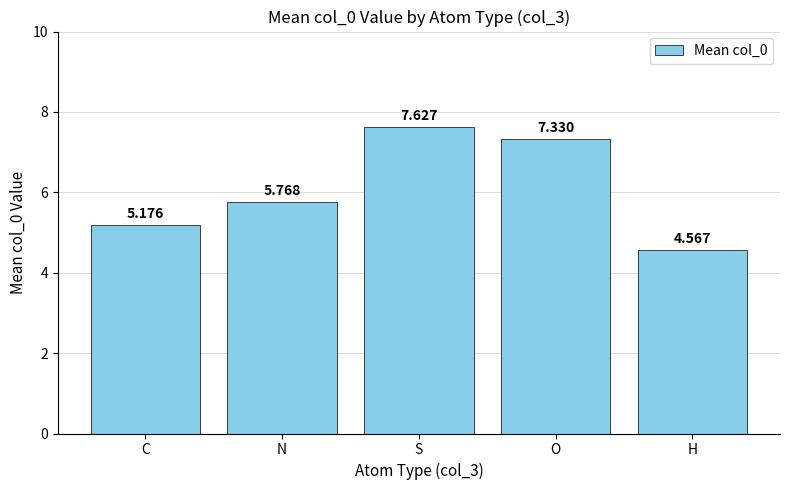

What is the ratio of the value at C to the value at S?

0.7